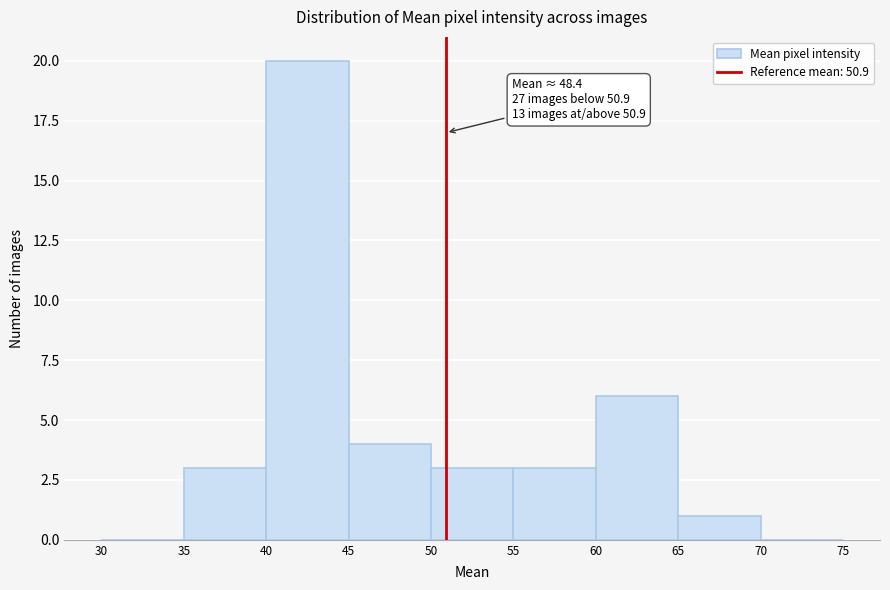

Which range on the x-axis has the tallest bar?

40 to 45